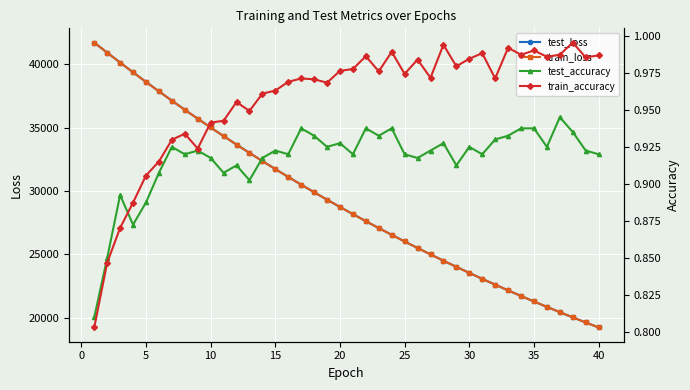

Reading left to right, transcribe all the data shown in this chart.

test_loss: 41691.7	40900.7	40120.8	39352.1	38595.4	37851.6	37120.2	36403.0	35698.3	35005.5	34326.4	33659.3	33004.0	32360.5	31728.9	31109.4	30501.2	29903.9	29317.8	28742.6	28178.3	27623.8	27080.1	26546.0	26022.8	25509.1	25004.9	24509.9	24024.4	23548.1	23080.2	22622.2	22171.7	21730.1	21296.8	20871.5	20454.1	20044.7	19643.2	19248.8
train_loss: 41693.5	40902.0	40120.9	39351.1	38594.1	37850.4	37119.3	36401.6	35697.5	35004.6	34325.0	33657.5	33002.4	32358.8	31727.5	31107.6	30499.4	29902.4	29316.4	28741.1	28176.6	27622.5	27079.0	26545.2	26021.9	25507.9	25003.8	24508.8	24023.5	23547.0	23079.5	22621.0	22170.7	21729.1	21295.7	20870.5	20453.3	20043.8	19642.2	19248.1
test_accuracy: 0.8	0.9	0.9	0.9	0.9	0.9	0.9	0.9	0.9	0.9	0.9	0.9	0.9	0.9	0.9	0.9	0.9	0.9	0.9	0.9	0.9	0.9	0.9	0.9	0.9	0.9	0.9	0.9	0.9	0.9	0.9	0.9	0.9	0.9	0.9	0.9	0.9	0.9	0.9	0.9
train_accuracy: 0.8	0.8	0.9	0.9	0.9	0.9	0.9	0.9	0.9	0.9	0.9	1.0	0.9	1.0	1.0	1.0	1.0	1.0	1.0	1.0	1.0	1.0	1.0	1.0	1.0	1.0	1.0	1.0	1.0	1.0	1.0	1.0	1.0	1.0	1.0	1.0	1.0	1.0	1.0	1.0